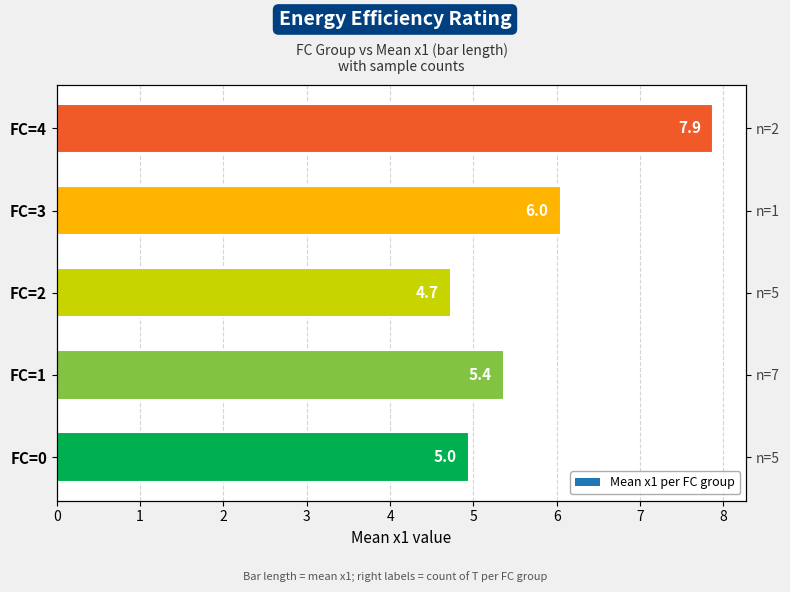

What is the change in value from FC=2 to FC=4?

+3.1